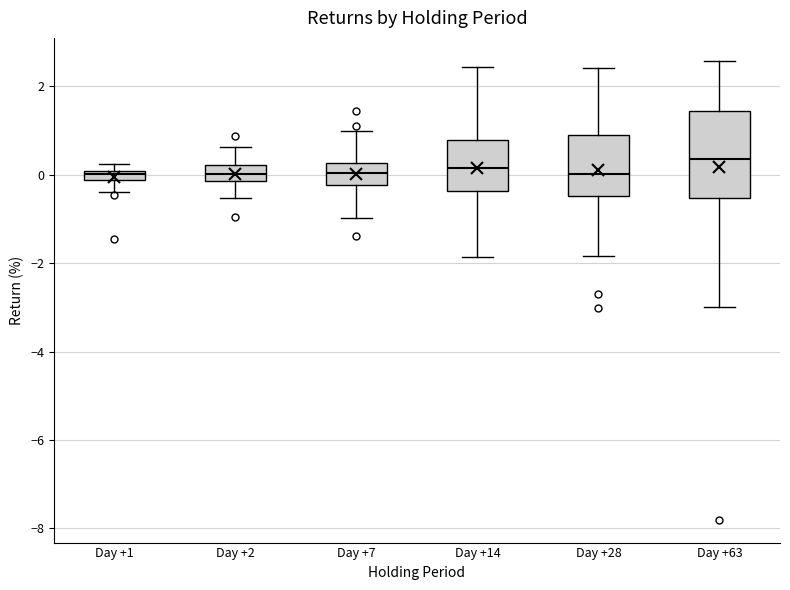

Comparing the boxes themselves (not the whiskers), which one is the tallest?

Day +63